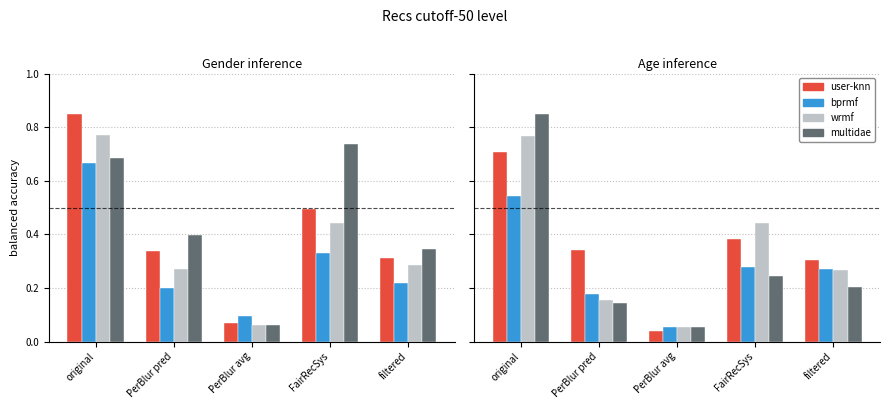

Rank the series at original from lowest to highest value.

bprmf, user-knn, wrmf, multidae